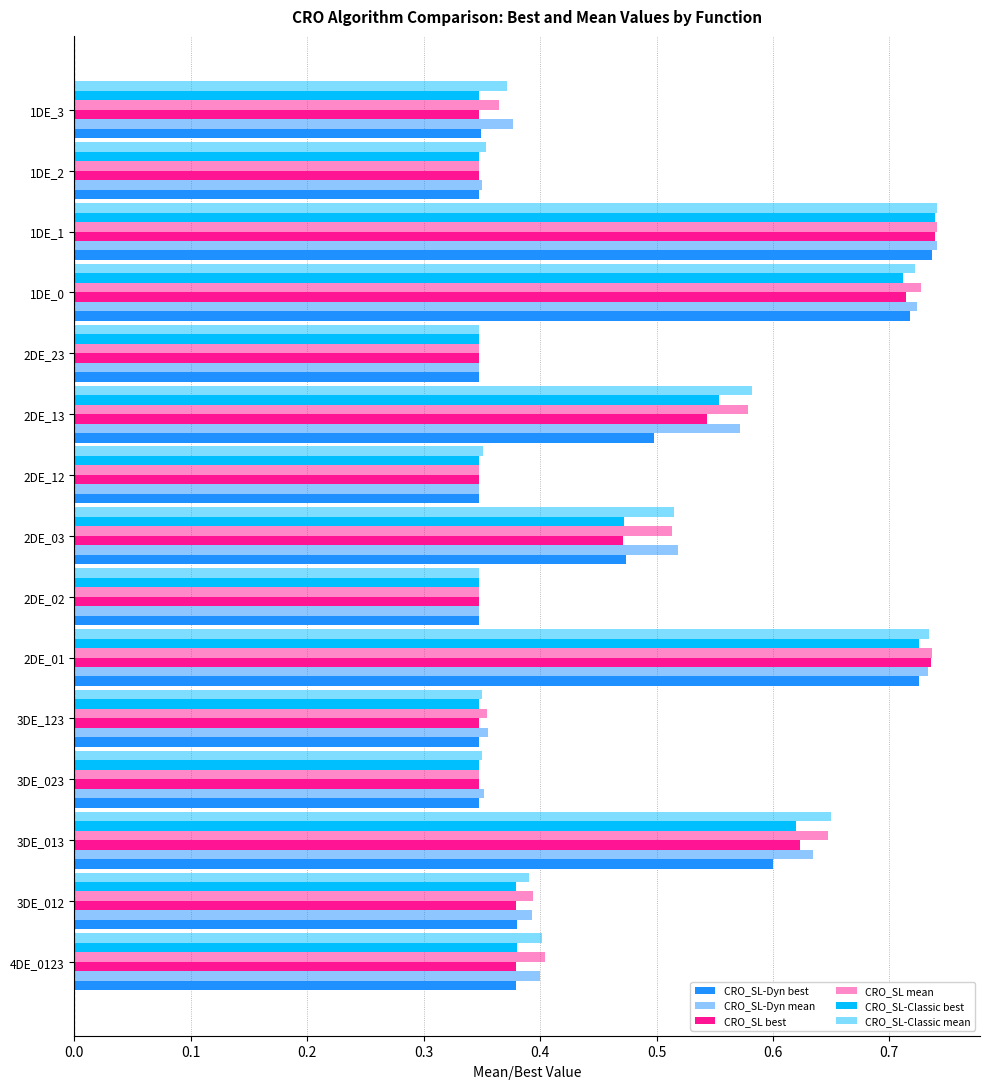

What is the value of the CRO_SL-Dyn best bar at the 15th from the left?

0.3